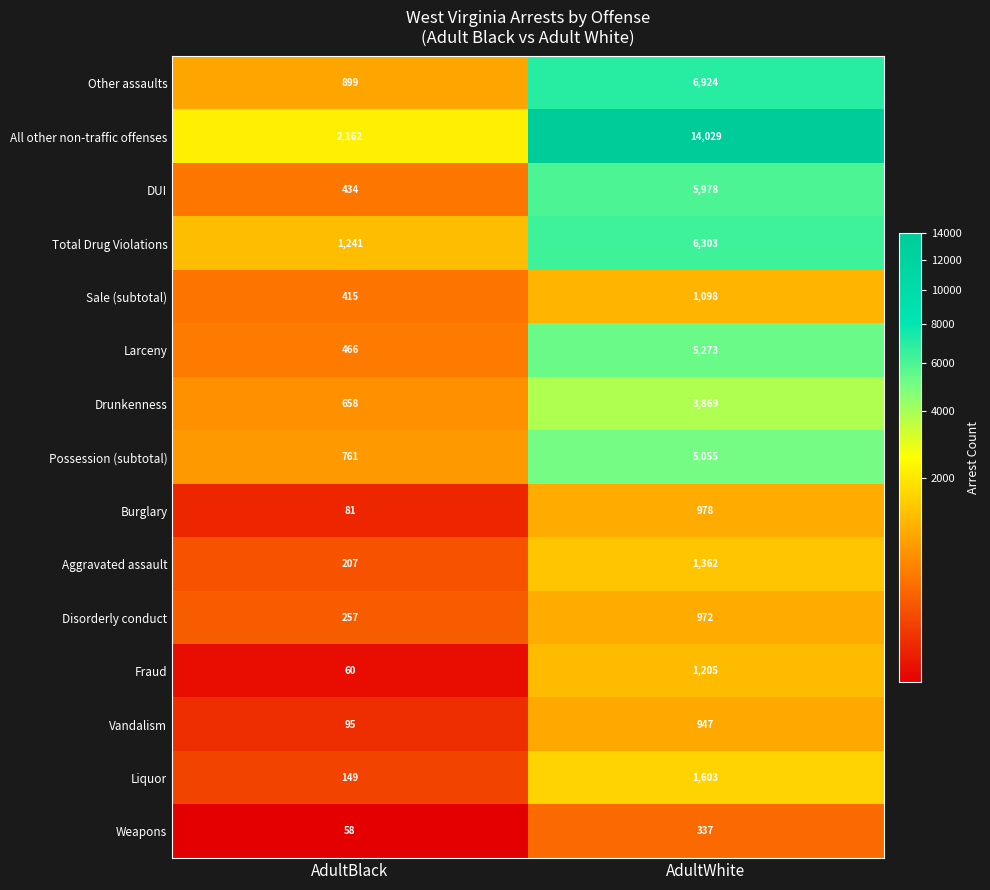

How many categories are shown in the chart?

2